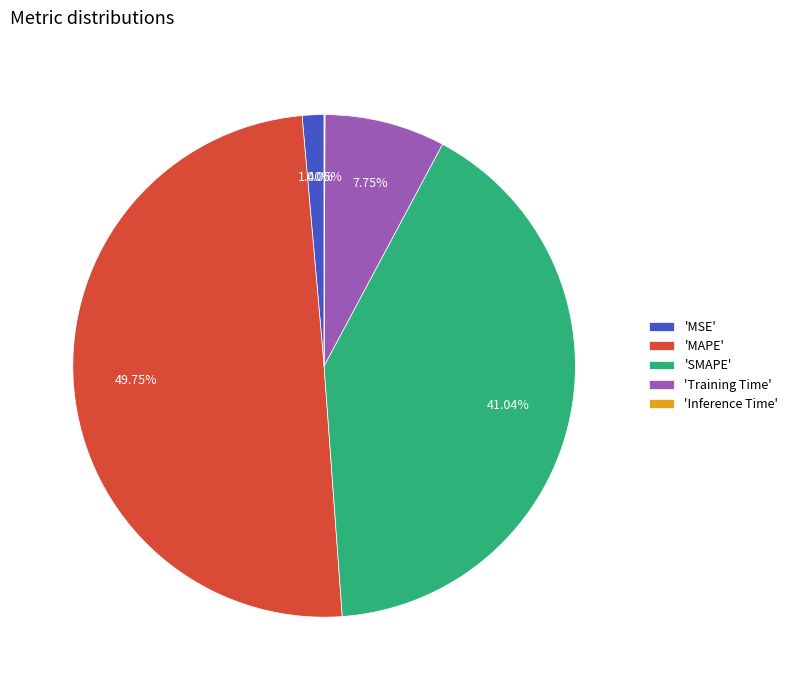

Which has a higher value, 'MAPE' or 'SMAPE'?

'MAPE'